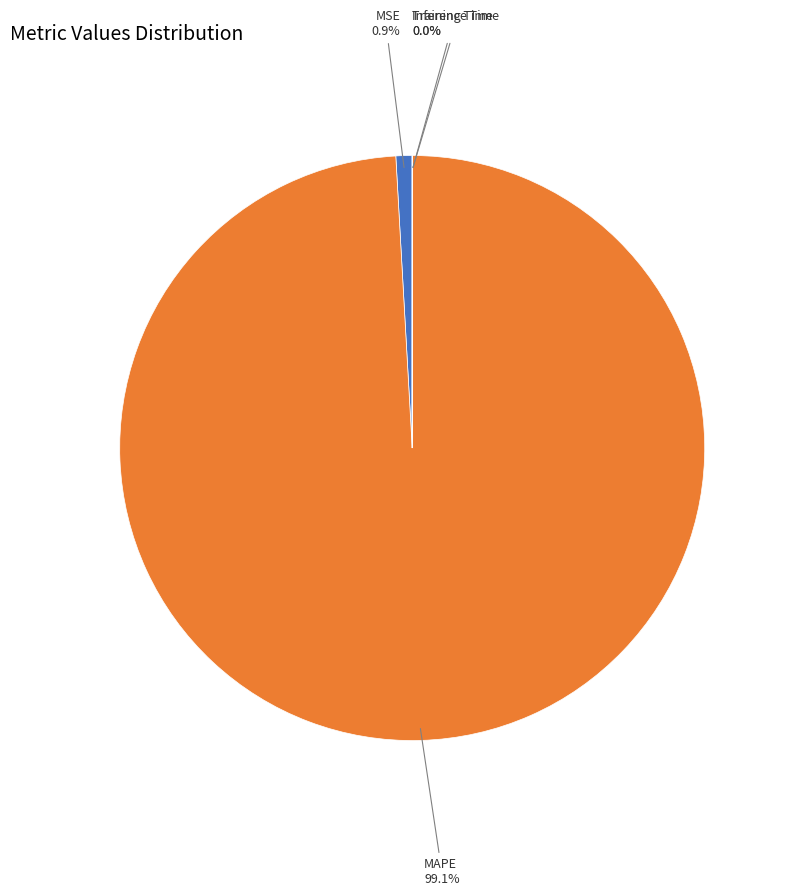

To the nearest percent, what portion does MAPE represent?

99%